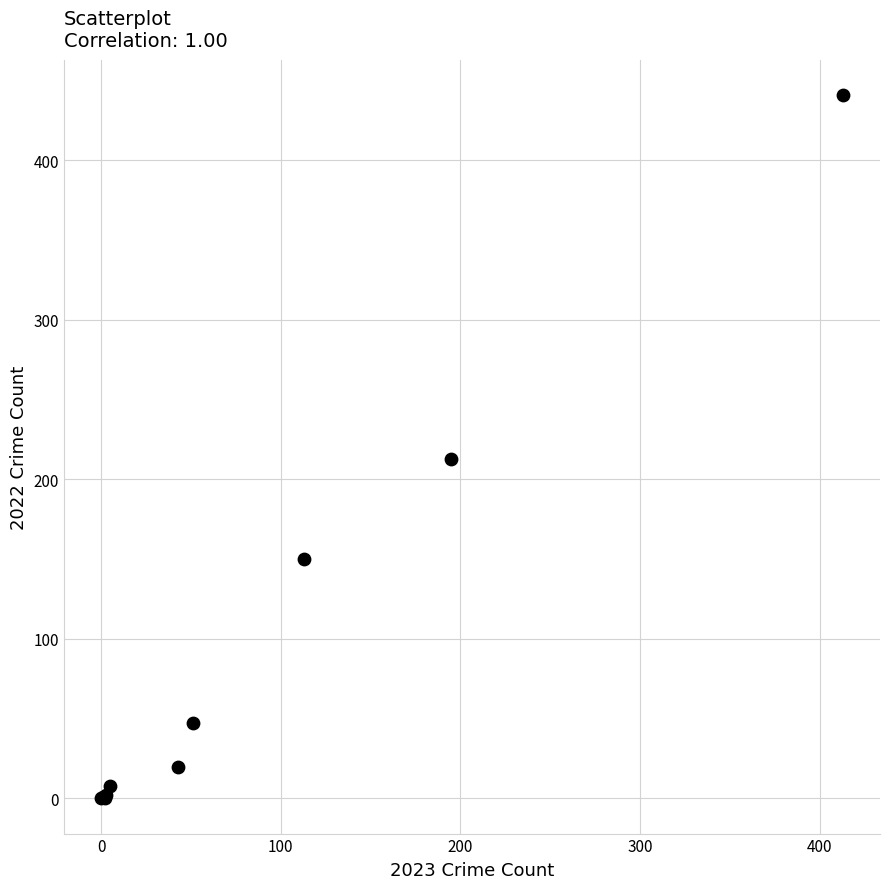

What Y value in the scatter plot is closest to 220?

213